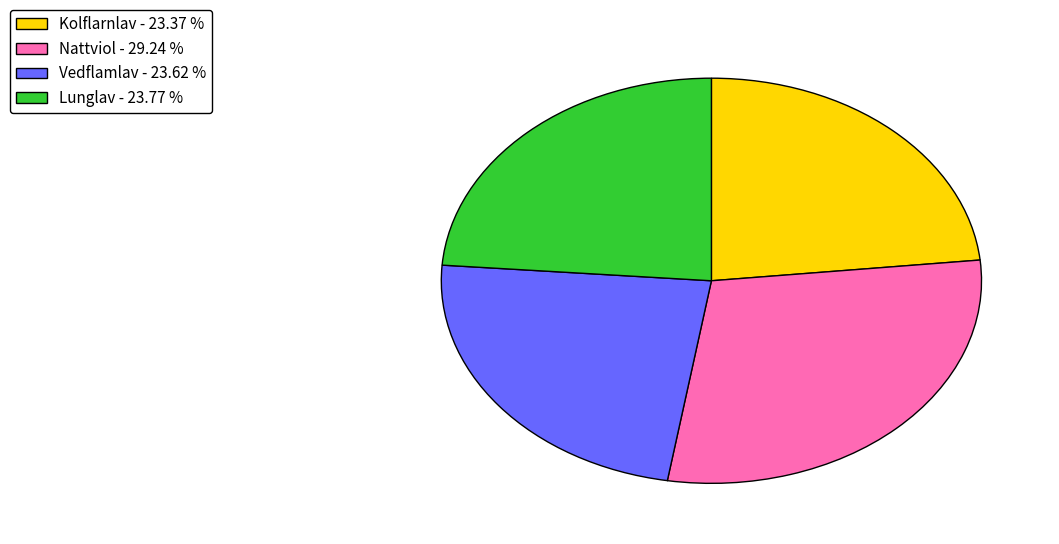

The Kolflarnlav slice represents 9% of the pie. True or false?

False